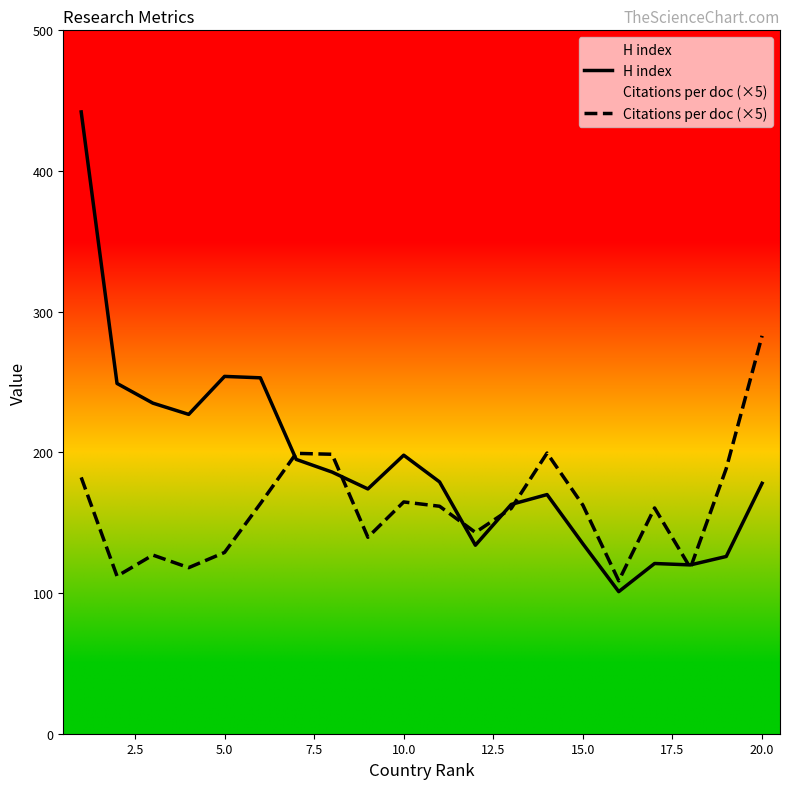

What is the maximum value shown in the chart?

442.0